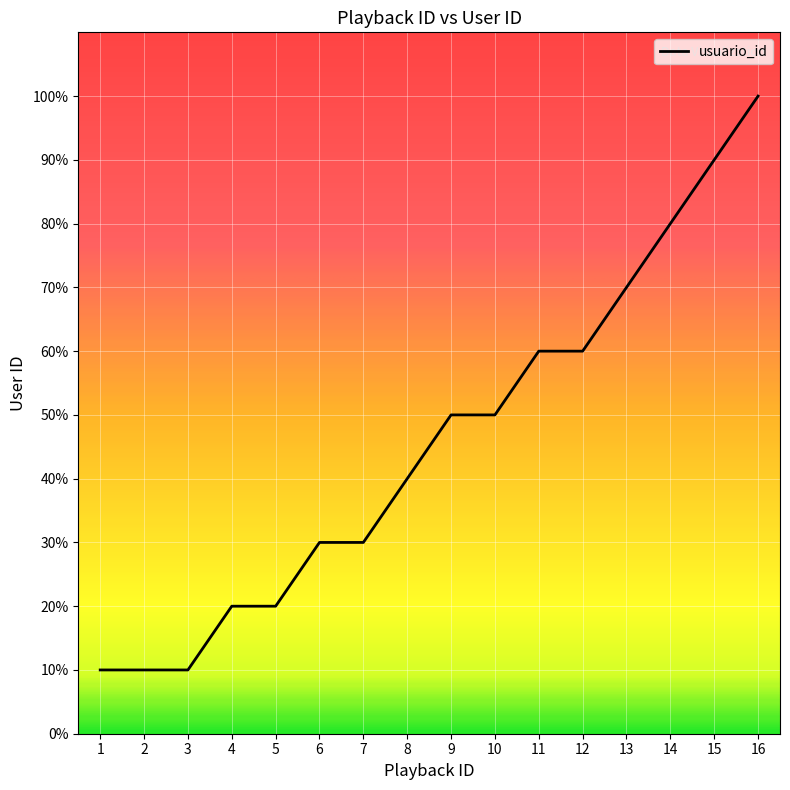

At which label does the data first exceed 5?

11